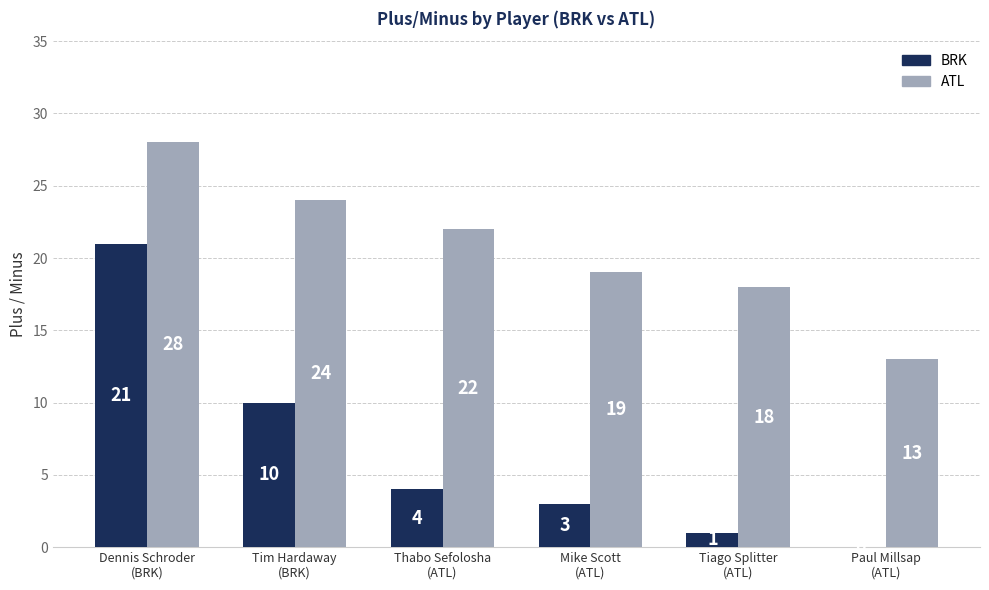

What is the greatest value displayed?

28